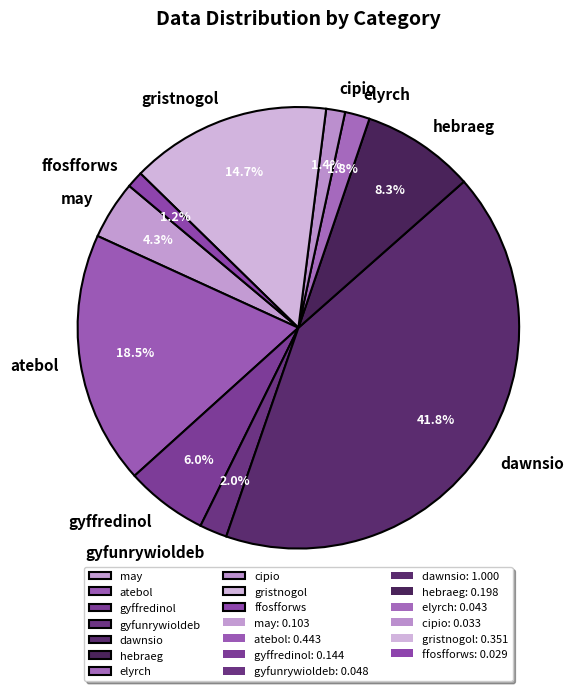

Does gyffredinol represent more than half of the total?

No